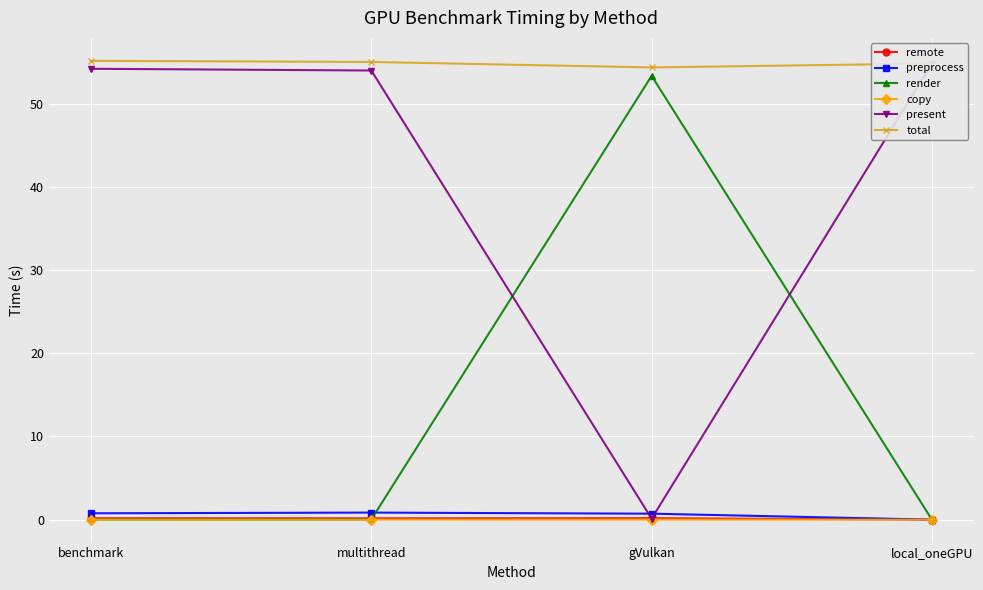

What is the label of the 4th point from the right?

benchmark